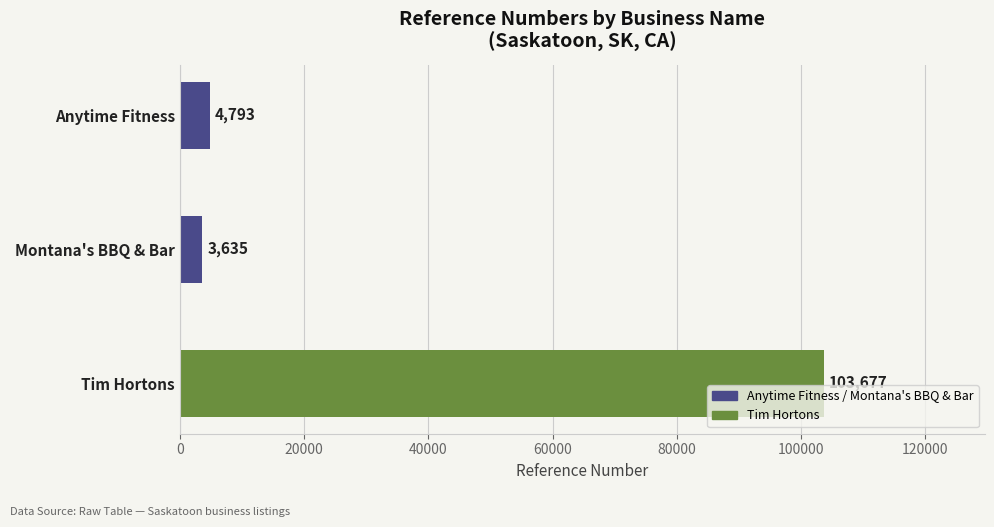

Reading top to bottom, extract all data points from this chart.

Anytime Fitness=4793	Montana's BBQ & Bar=3635	Tim Hortons=103677